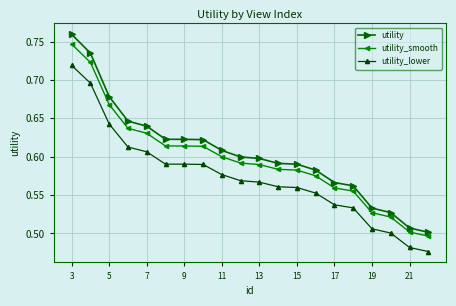

True or false: utility_lower and utility intersect in this chart.

False